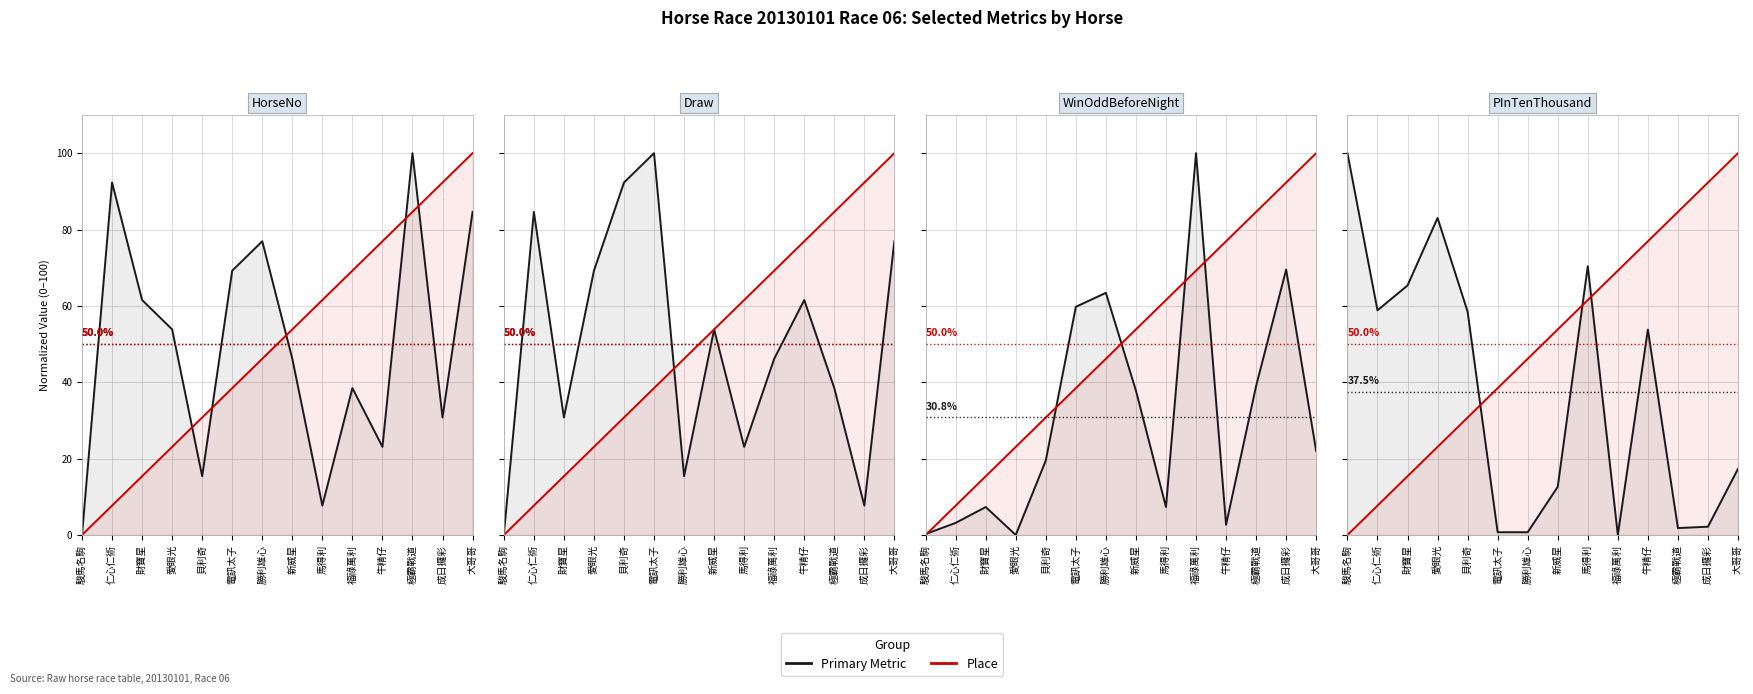

What position from the left is 財寶星?

3